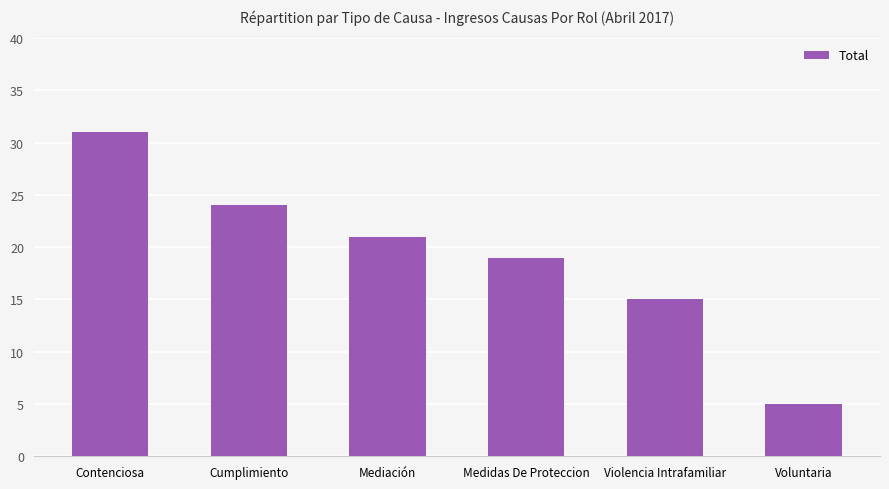

The value at Cumplimiento is 33. True or false?

False